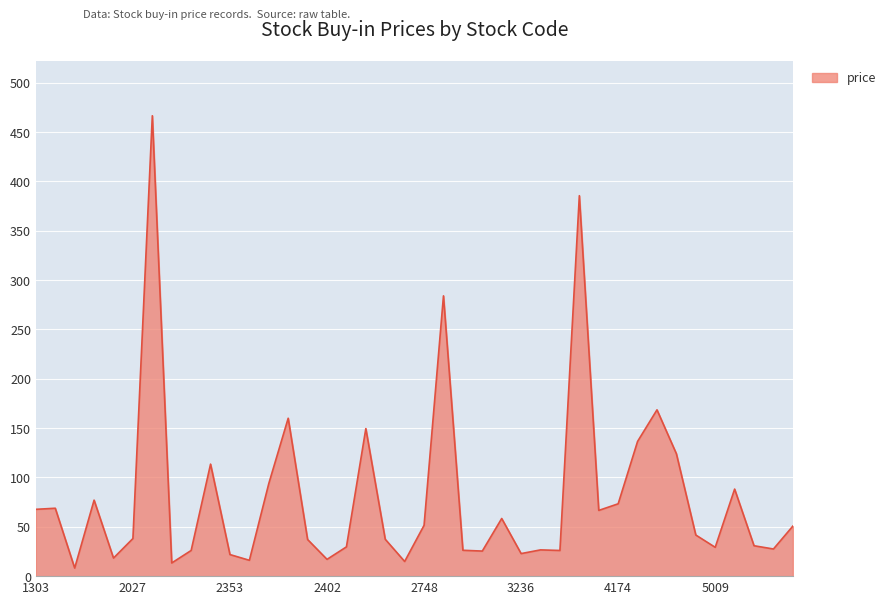

What is the difference between the maximum and minimum values?

458.3